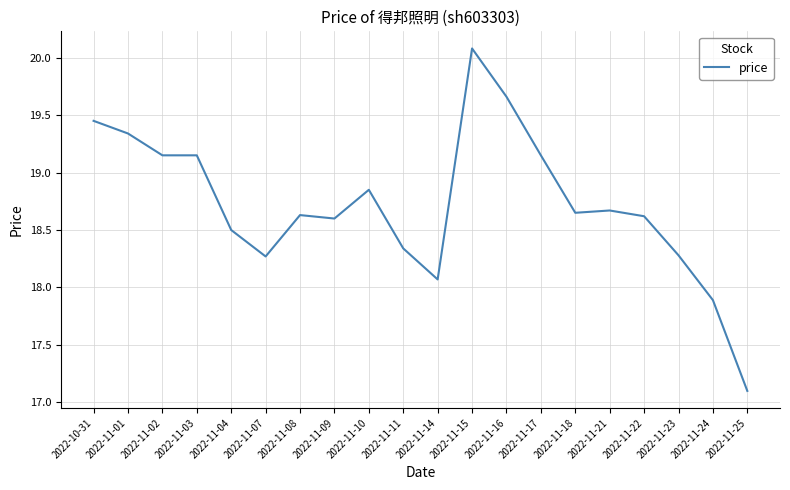

Where does the data first go above 18?

2022-10-31